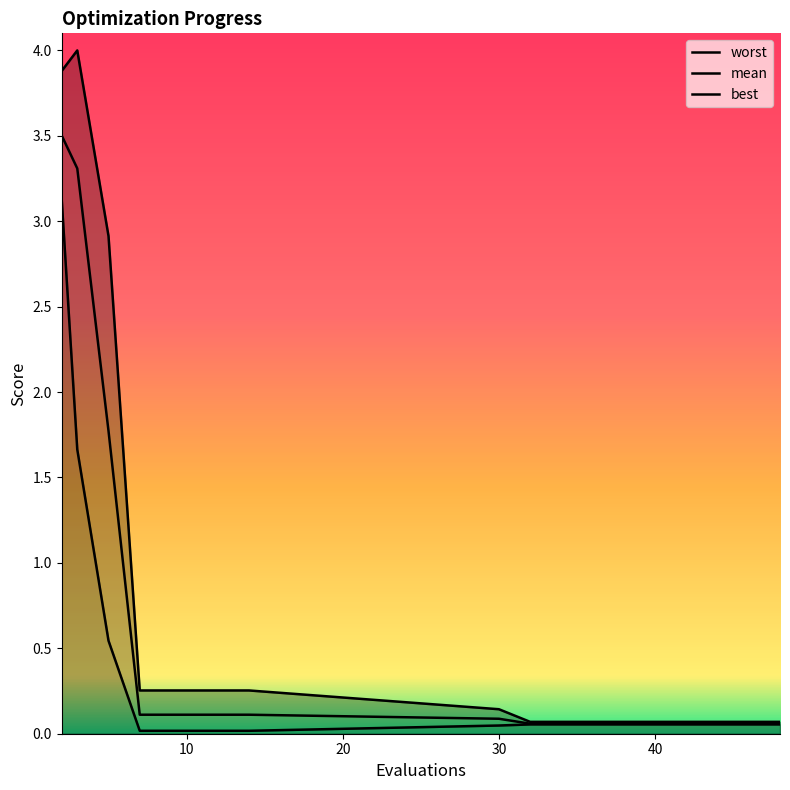

True or false: best has more than 1 interior local peaks.

False